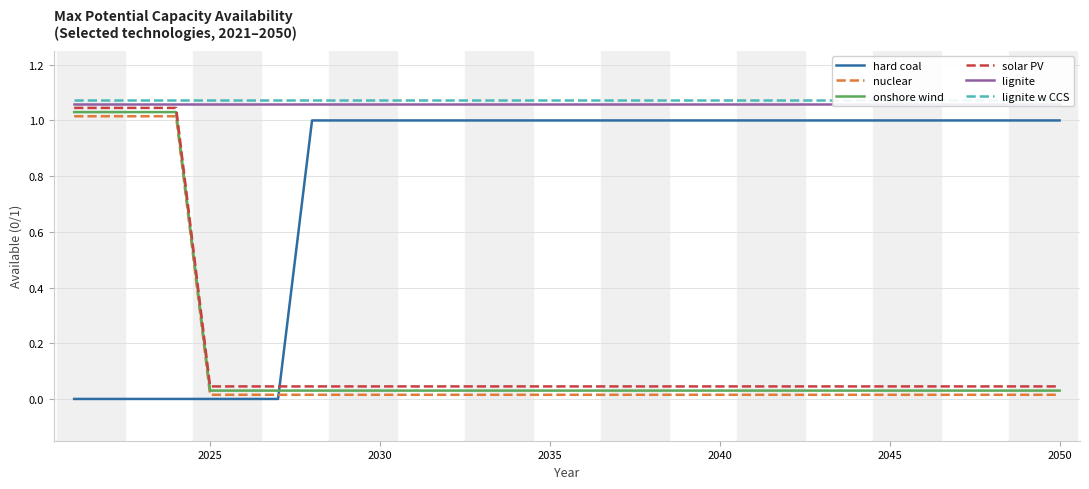

What is the difference between the second highest and minimum values in the hard coal series?

1.0